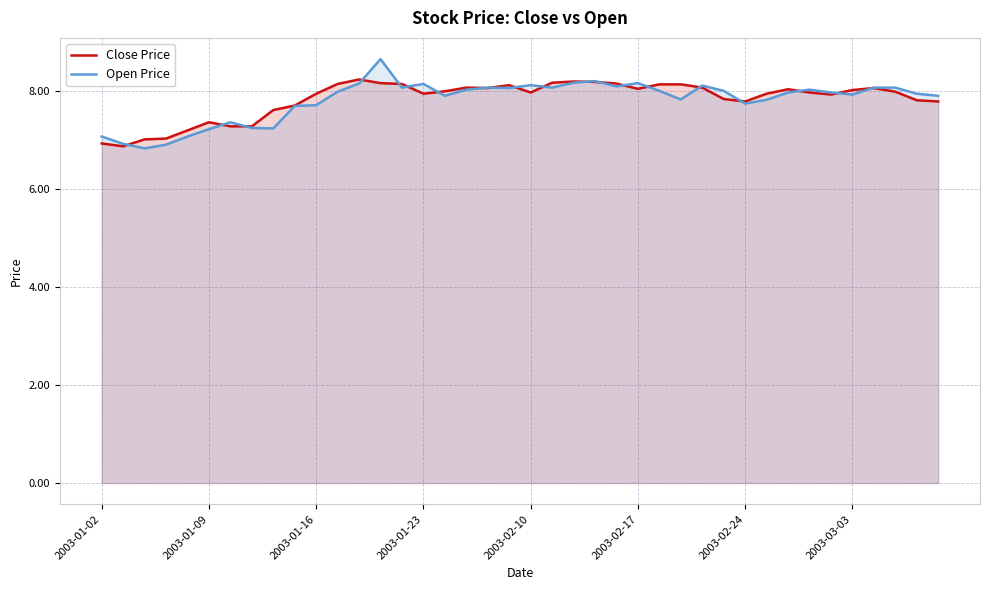

What is the difference between the Close Price values at 2003-01-16 and 2003-01-02?

1.0